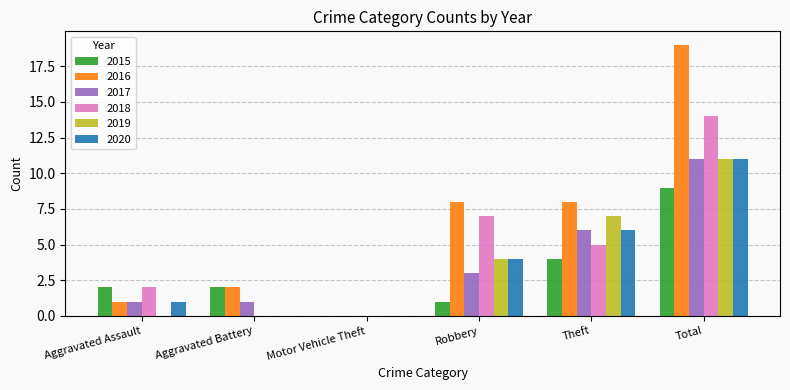

Is the value of 2018 at Robbery greater than the value of 2020 at Aggravated Battery?

Yes